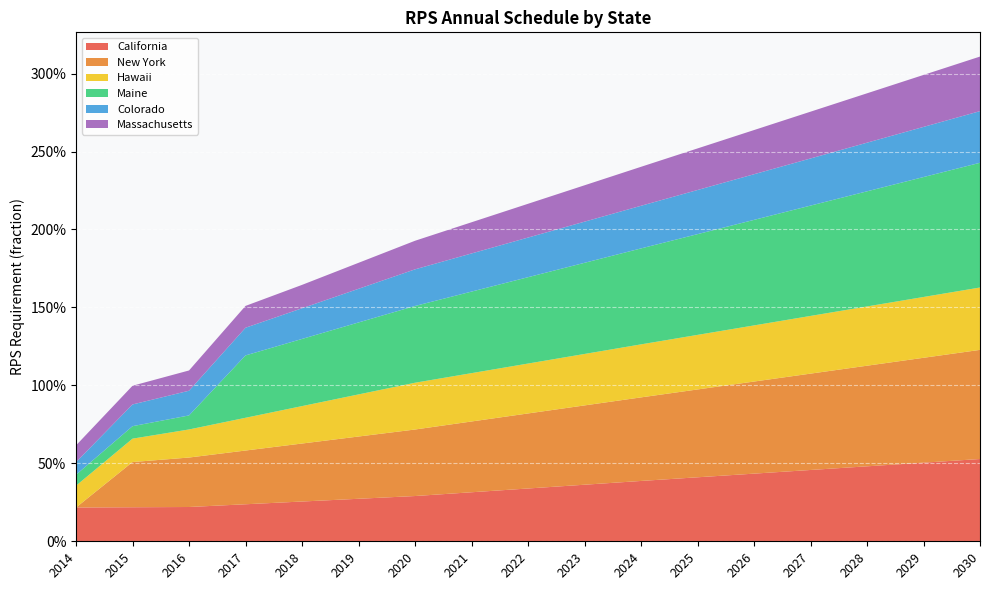

Reading right to left, list all the values displayed in this chart.

California: 0.5	0.5	0.5	0.5	0.4	0.4	0.4	0.4	0.3	0.3	0.3	0.3	0.3	0.2	0.2	0.2	0.2
New York: 0.7	0.7	0.6	0.6	0.6	0.6	0.5	0.5	0.5	0.5	0.4	0.4	0.4	0.3	0.3	0.3	0.0
Hawaii: 0.4	0.4	0.4	0.4	0.4	0.4	0.3	0.3	0.3	0.3	0.3	0.3	0.2	0.2	0.2	0.1	0.1
Maine: 0.8	0.8	0.7	0.7	0.7	0.6	0.6	0.6	0.6	0.5	0.5	0.5	0.4	0.4	0.1	0.1	0.1
Colorado: 0.3	0.3	0.3	0.3	0.3	0.3	0.3	0.3	0.3	0.2	0.2	0.2	0.2	0.2	0.2	0.1	0.1
Massachusetts: 0.3	0.3	0.3	0.3	0.3	0.3	0.2	0.2	0.2	0.2	0.2	0.2	0.1	0.1	0.1	0.1	0.1